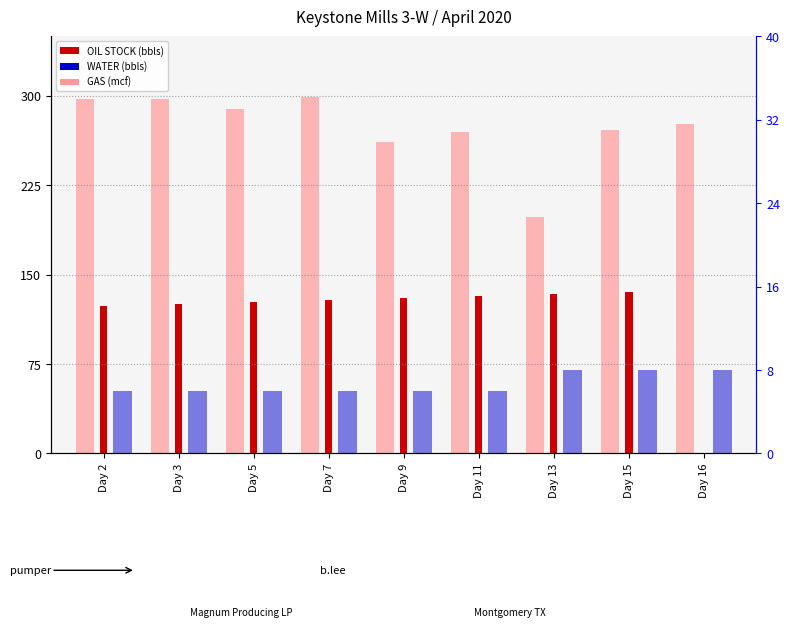

Which category has the lowest value in the GAS (mcf) series?

Day 13